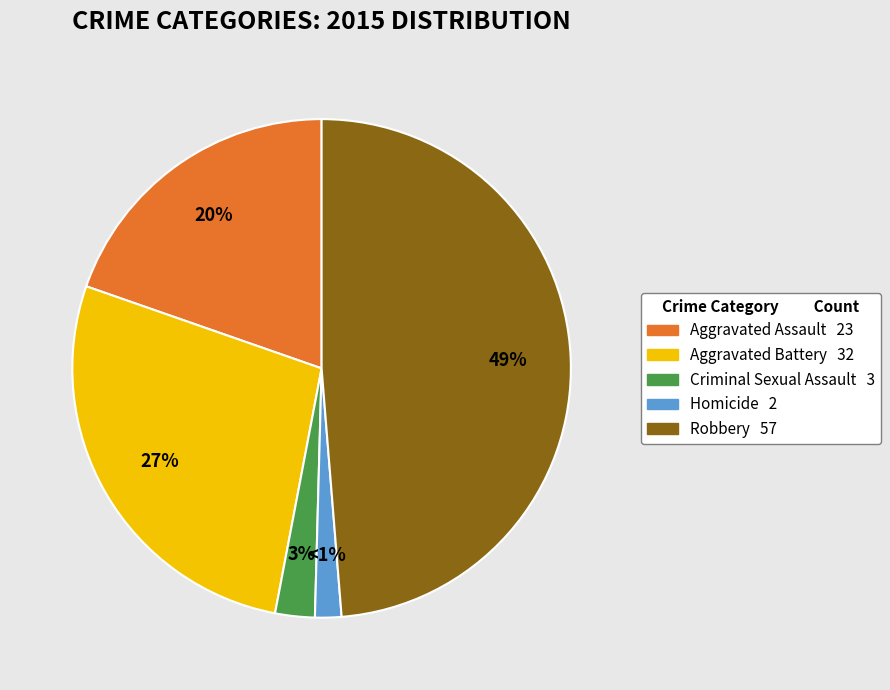

What is the change in value from Aggravated Battery to Criminal Sexual Assault?

-29